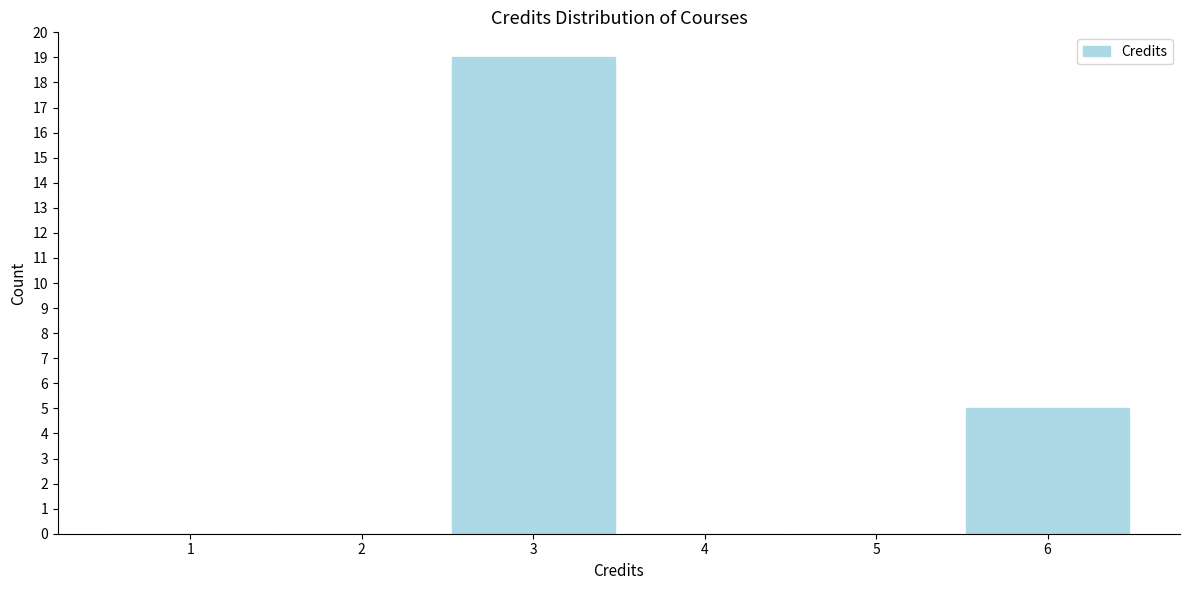

Reading left to right, list all the values displayed in this chart.

1=0	2=0	3=19	4=0	5=0	6=5